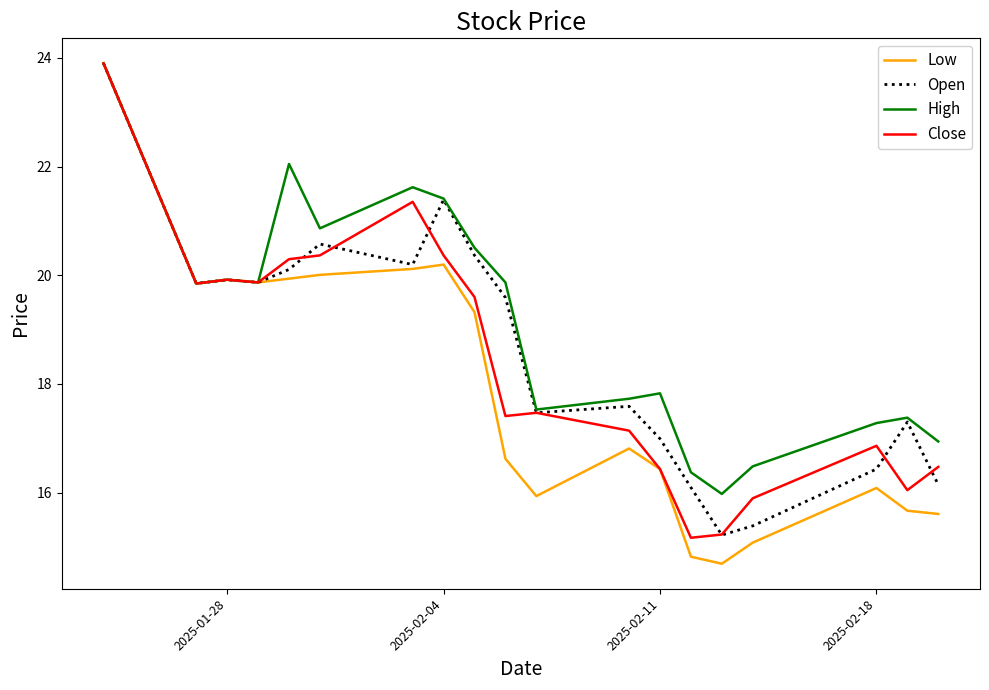

Which series has the largest total across all categories?

High